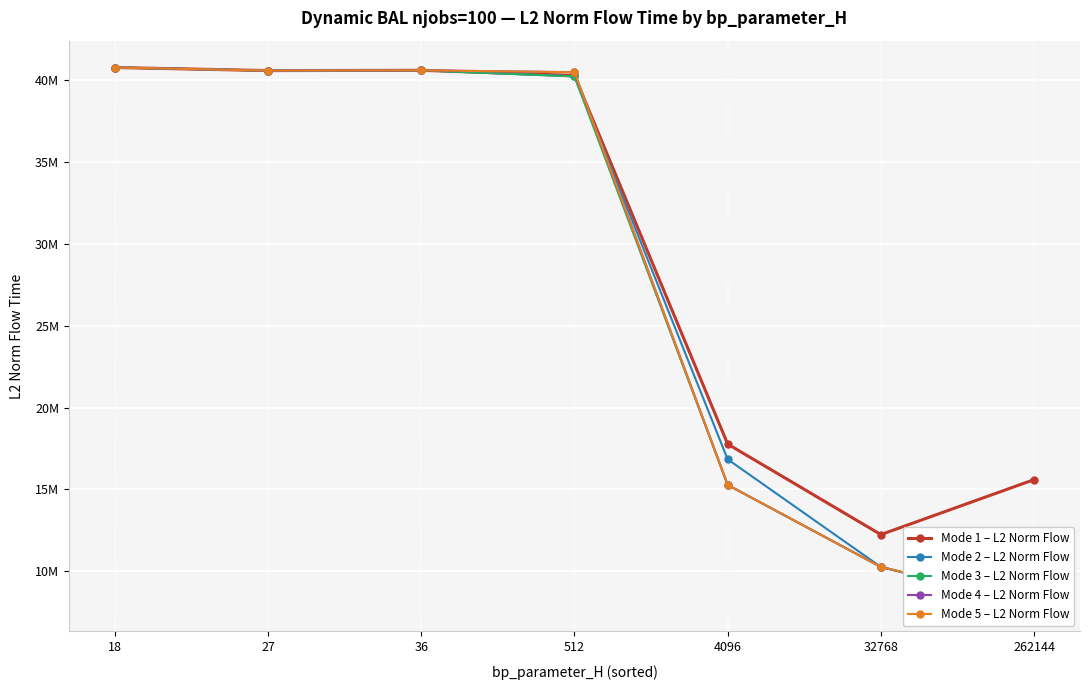

How many lines are shown in the chart?

5